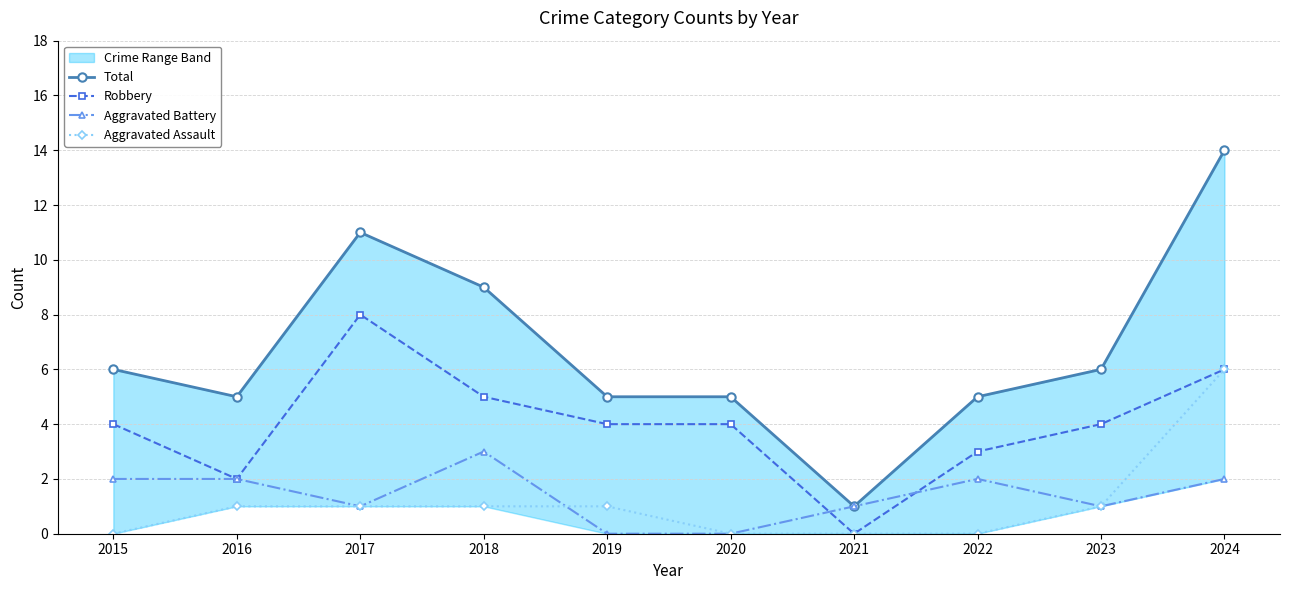

Is the value of Aggravated Assault at 2019 greater than the value of Robbery at 2022?

No